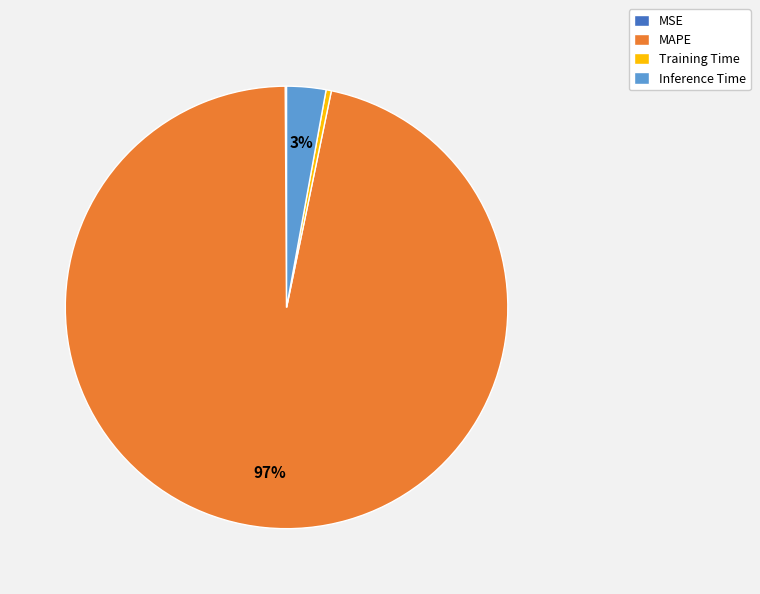

To the nearest percent, what is the combined percentage of Training Time and Inference Time?

3%